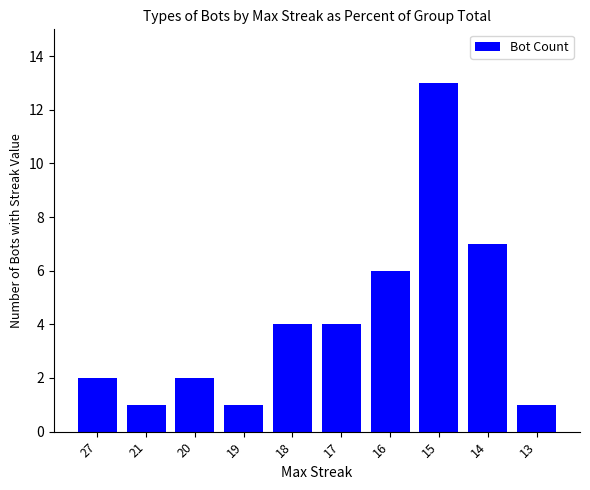

Does the chart contain any negative values?

No